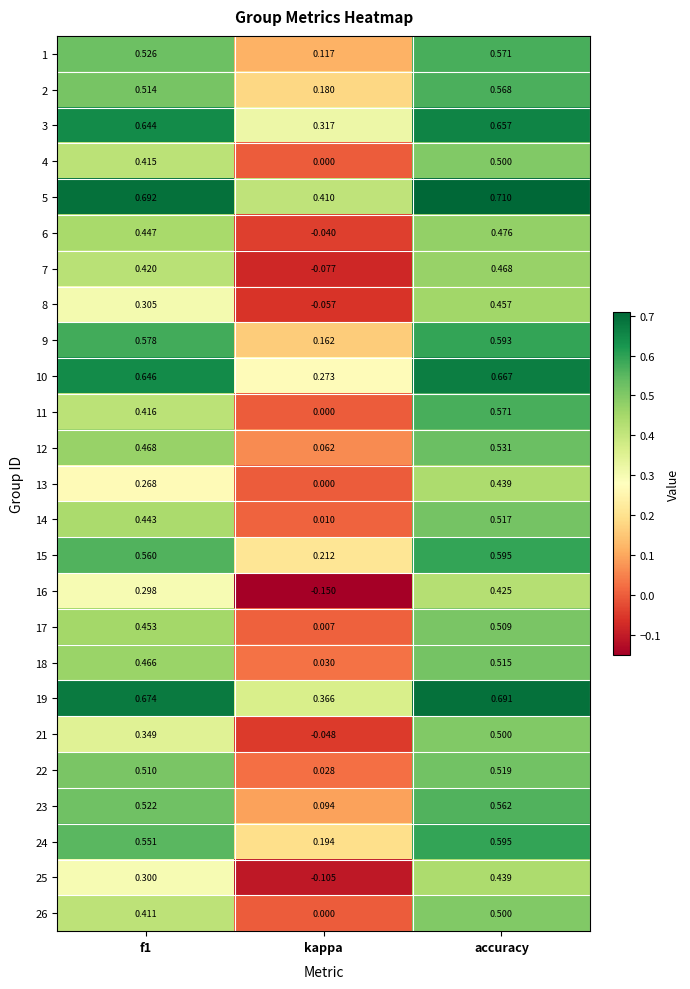

At which label is 6 closest to 0?

kappa